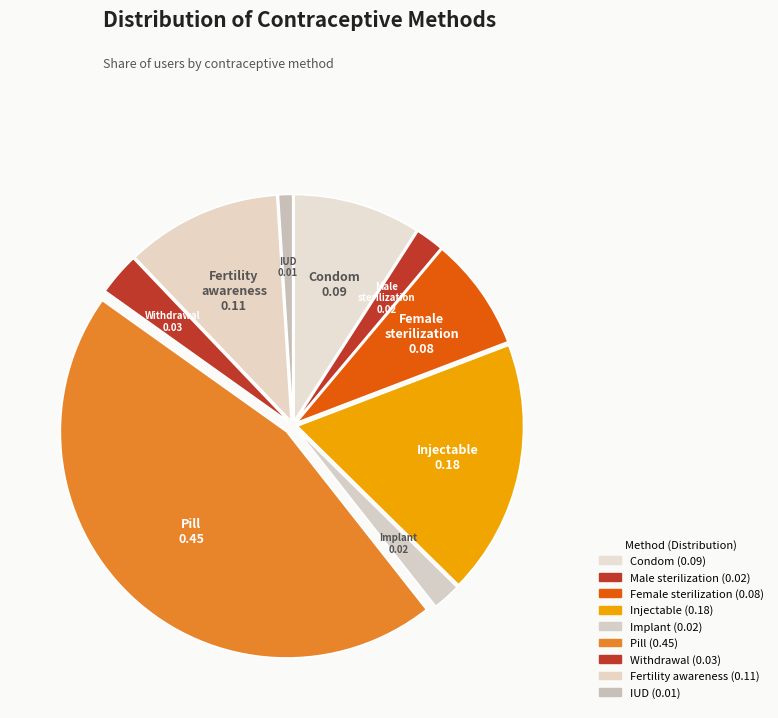

How many slices are in this pie chart?

9